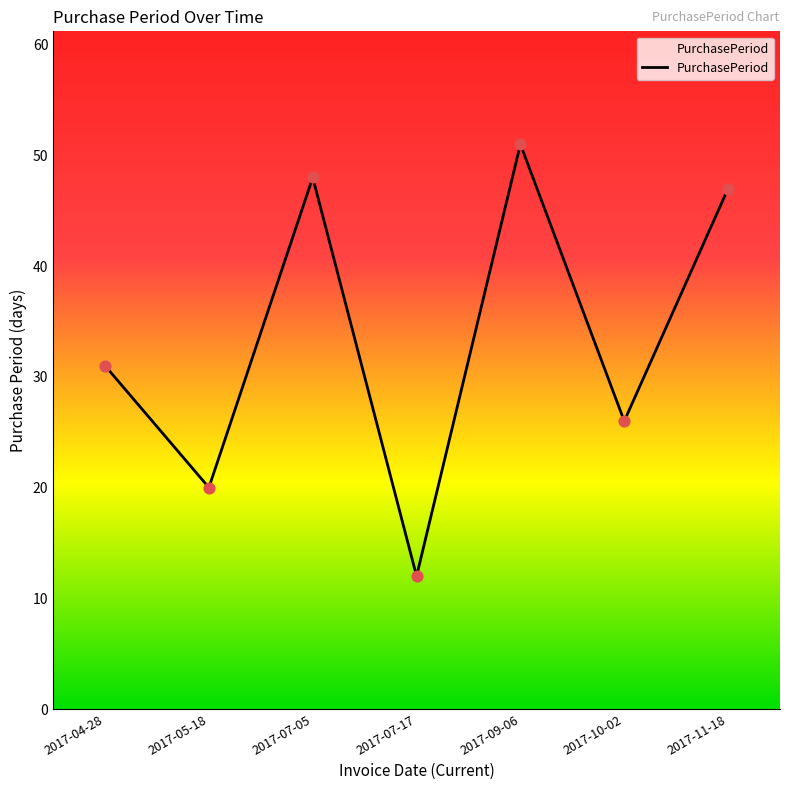

What is the ratio of the value at 2017-07-05 to the value at 2017-05-18?

2.4